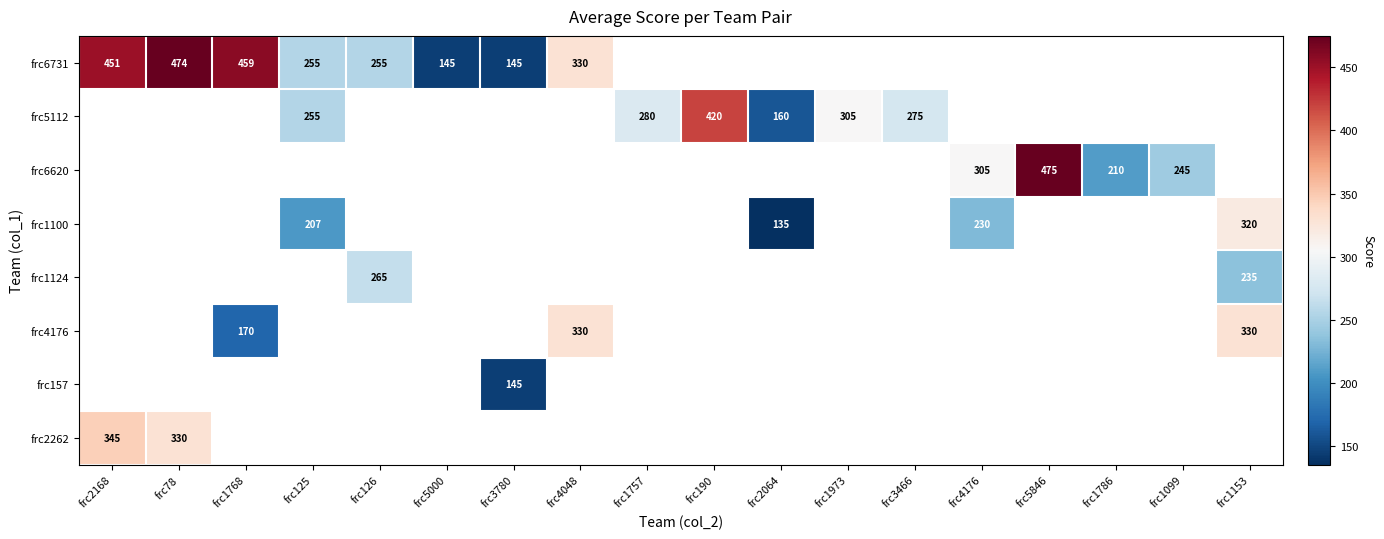

True or false: frc6620 has a value of 305 at frc5846.

False